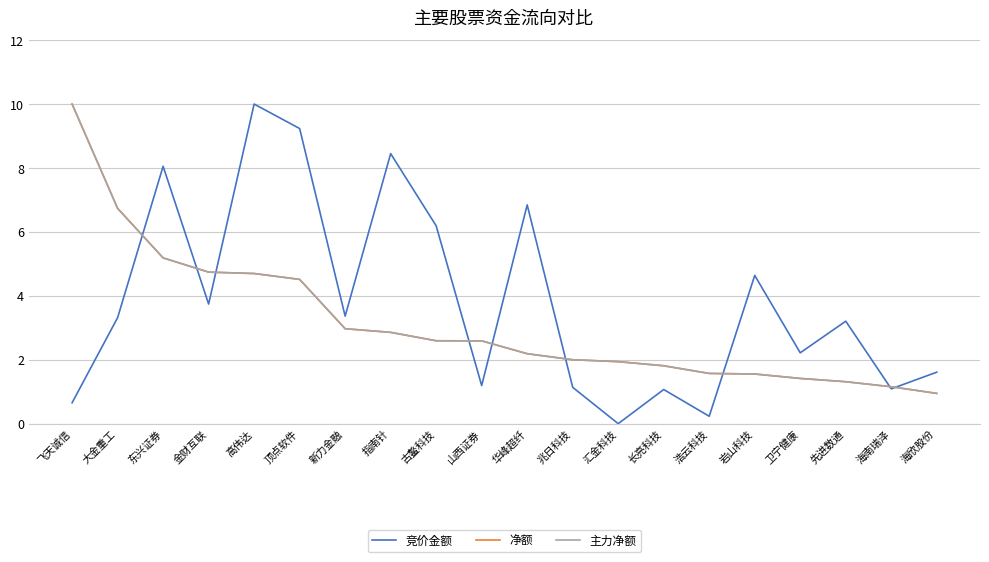

Does the chart display data point markers on the line(s)?

No